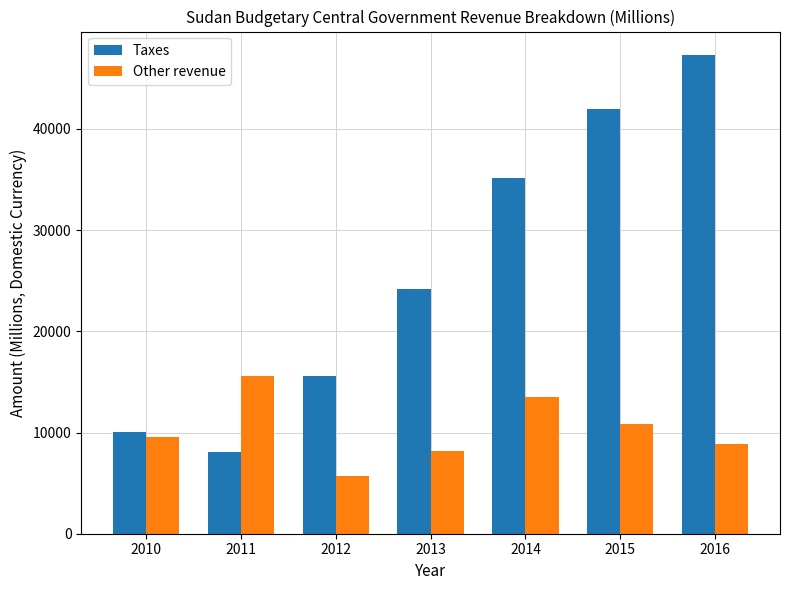

True or false: Taxes has a value of 24133.6 at 2013.

True